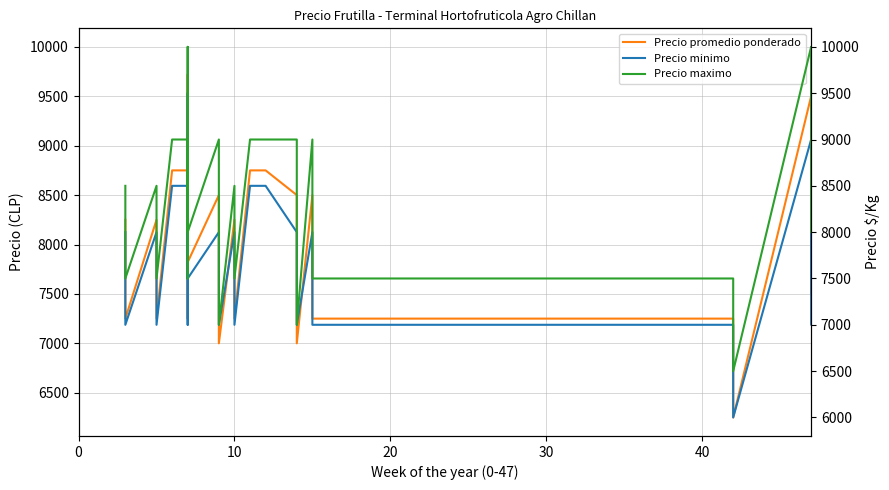

True or false: Precio minimo and Precio promedio ponderado intersect in this chart.

False